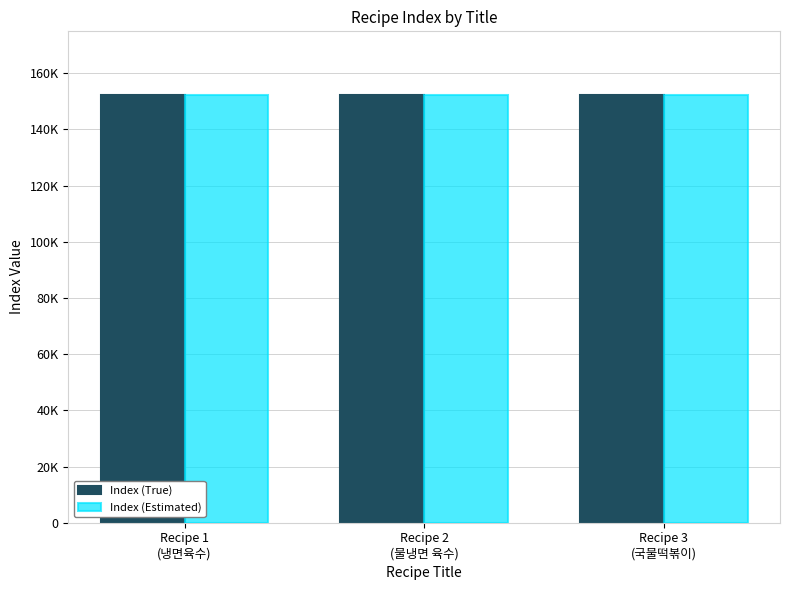

At which label does Index (True) reach its minimum?

Recipe 1
(냉면육수)